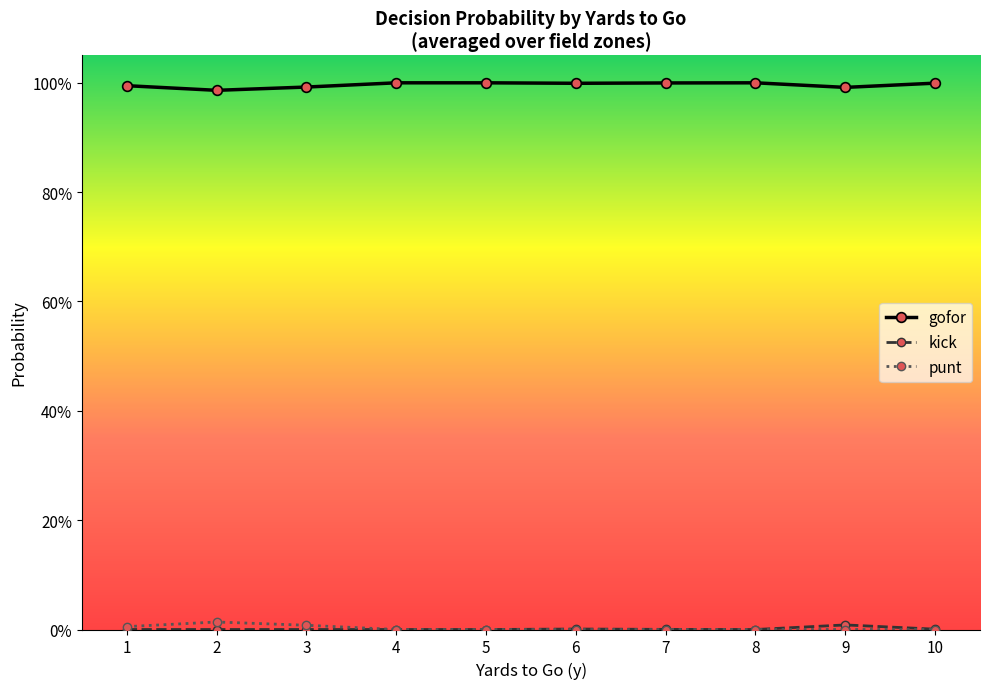

Is the value of gofor at 3 greater than the value of punt at 3?

Yes